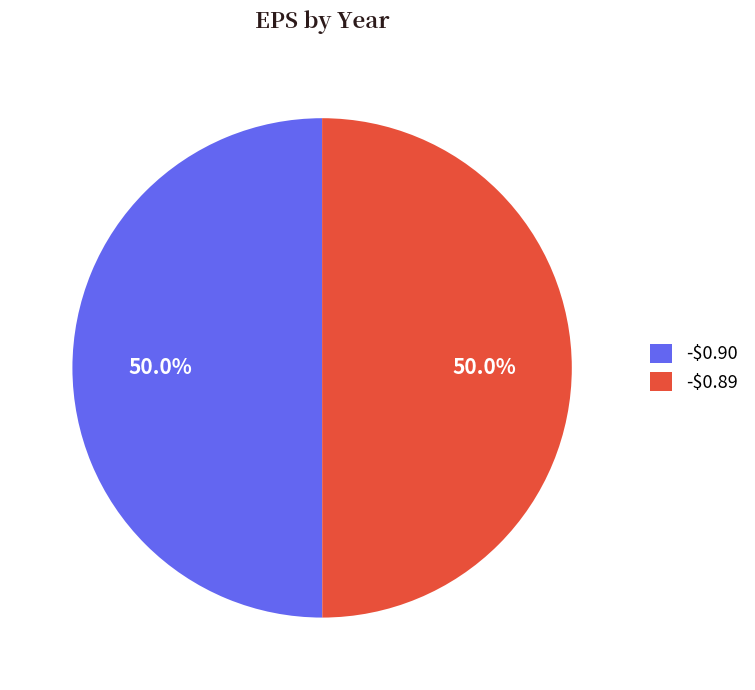

To the nearest percent, what percentage of the pie is -$0.90?

50%